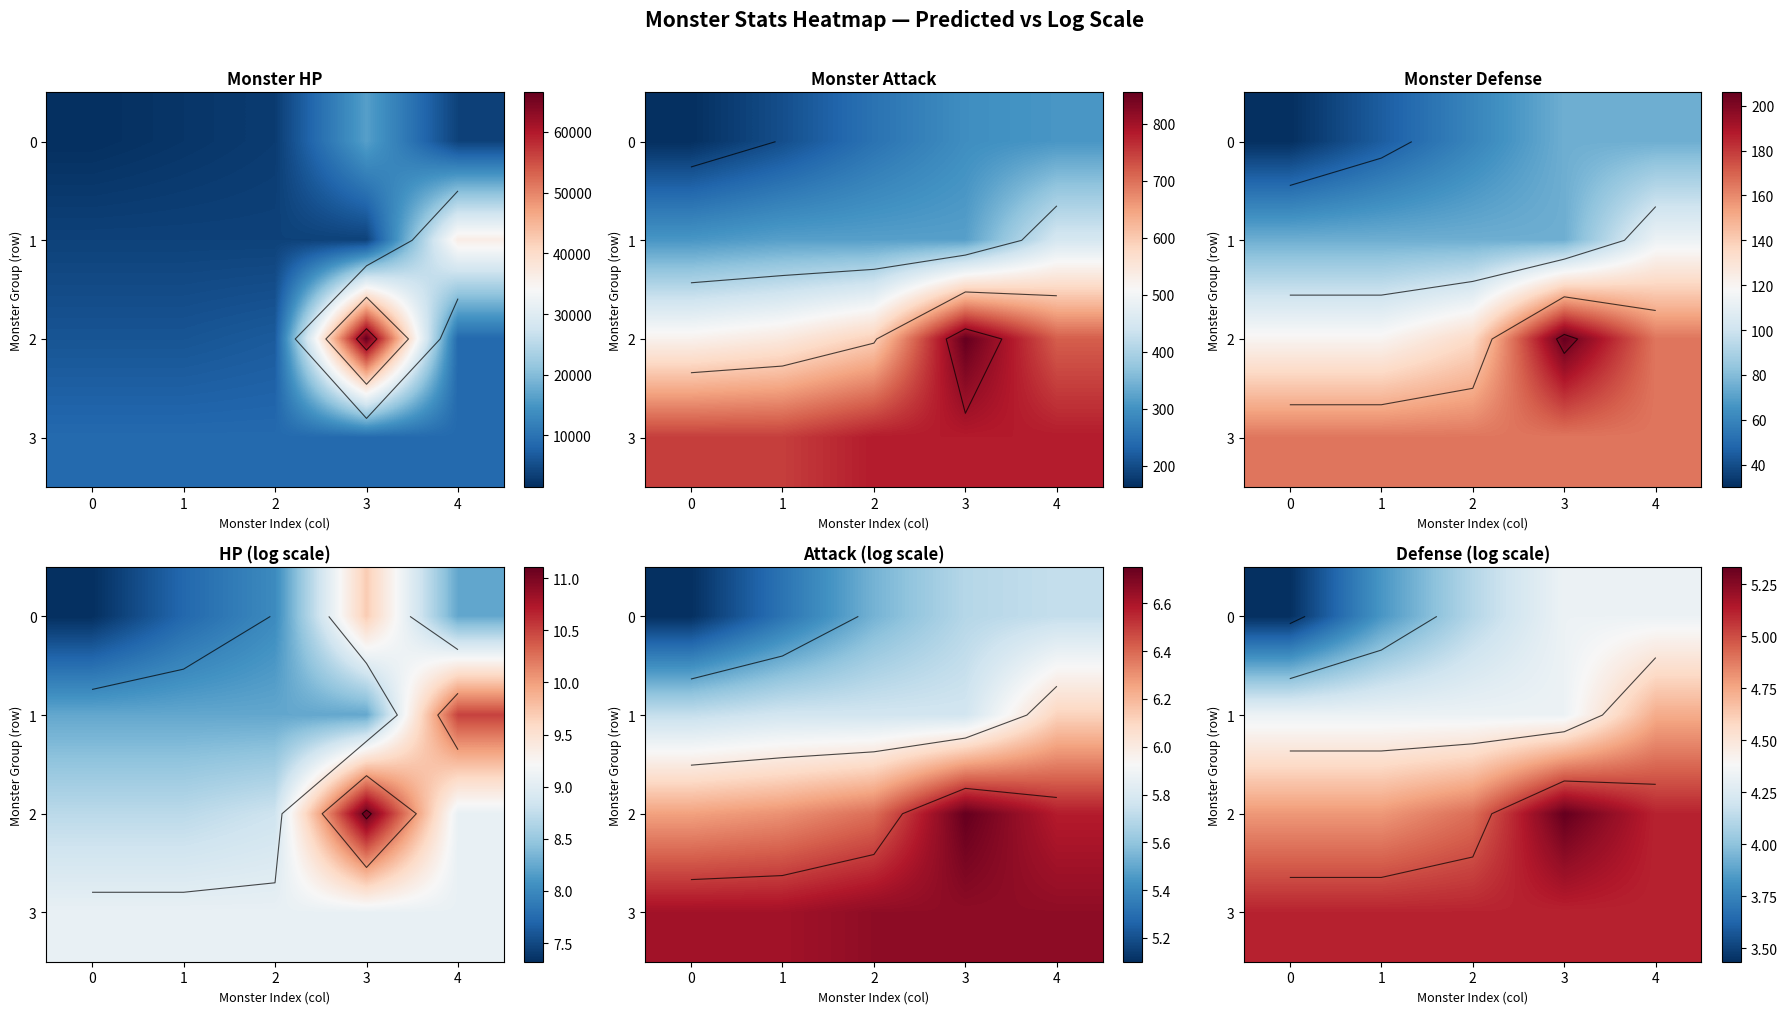

How many 2 values are between 4 and 5?

3